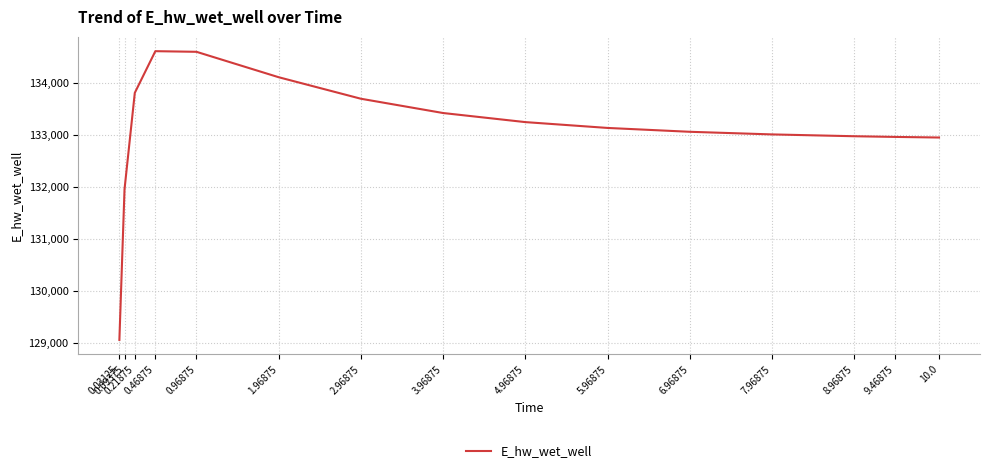

What is the difference between the maximum and minimum values?

5545.7